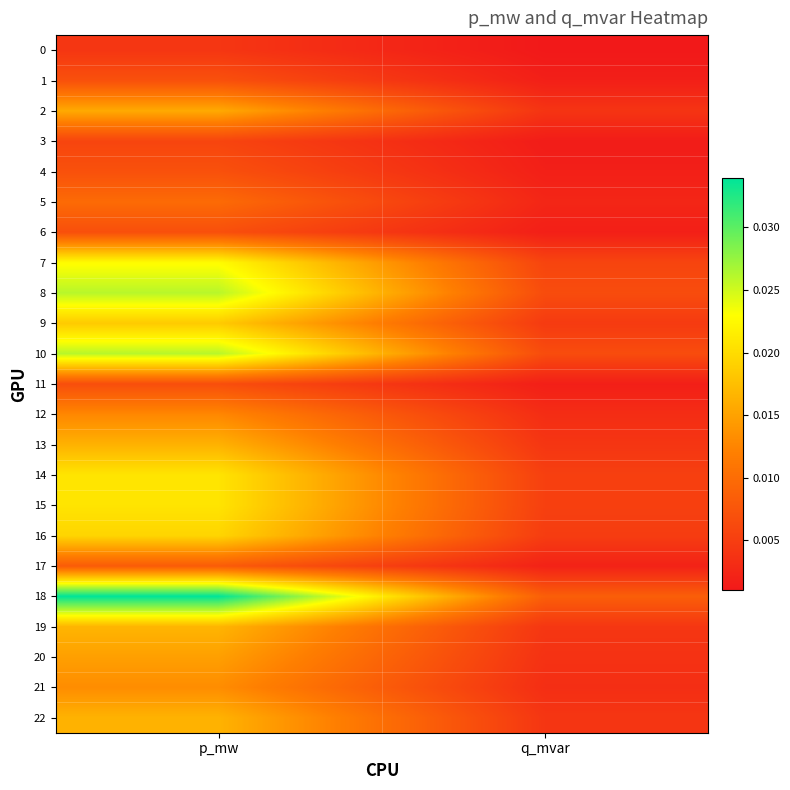

Which series has the largest total across all categories?

18